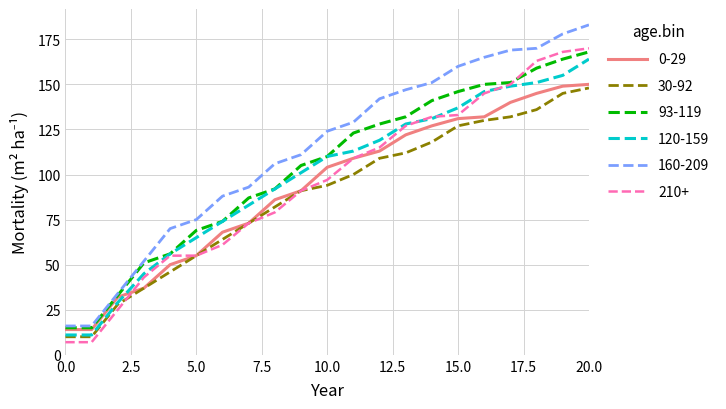

What is the greatest value displayed?

183